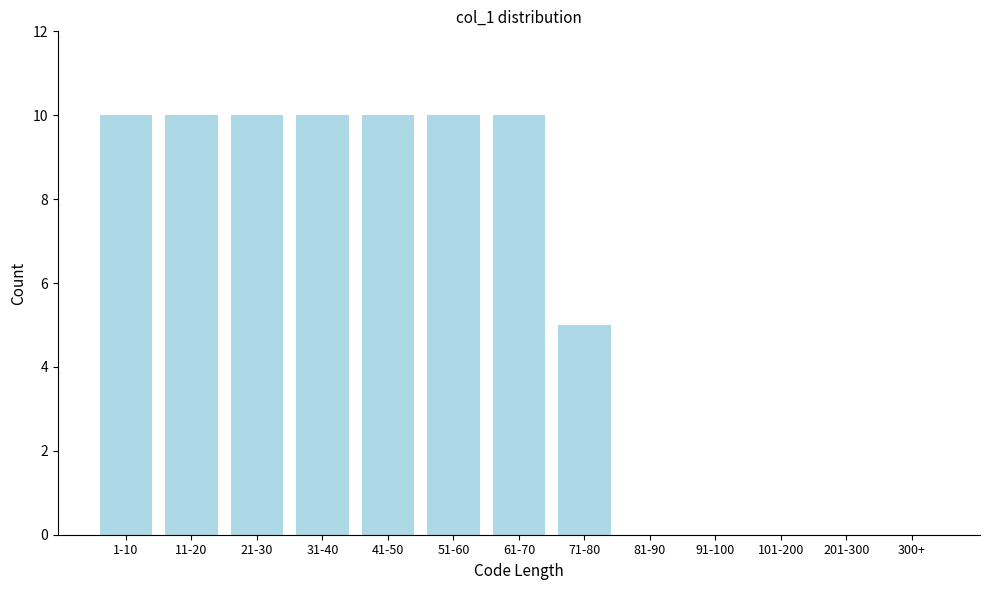

Reading left to right, extract all data points from this chart.

1-10=10	11-20=10	21-30=10	31-40=10	41-50=10	51-60=10	61-70=10	71-80=5	81-90=0	91-100=0	101-200=0	201-300=0	300+=0